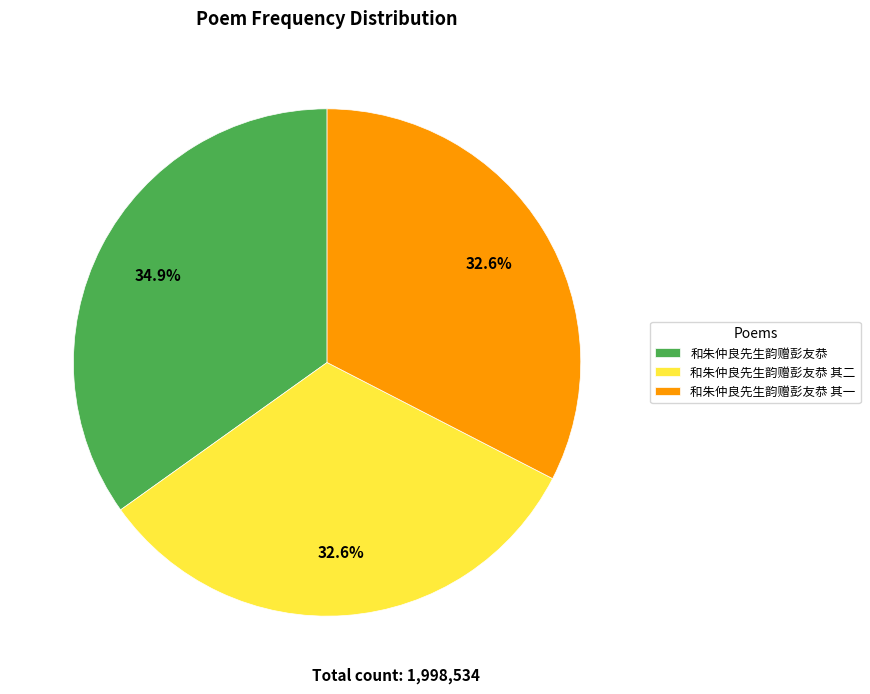

To the nearest percent, what is the difference between the largest and smallest slice percentages?

2%